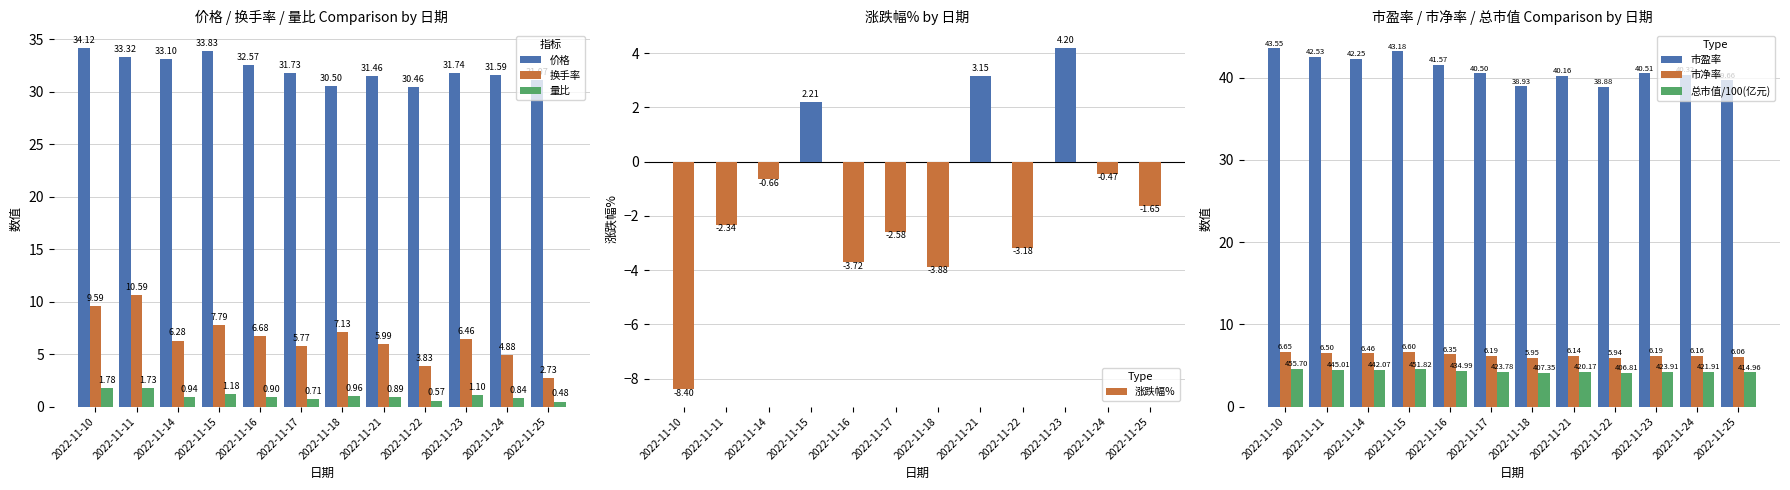

What are all the series names shown in the legend?

价格, 换手率, 量比